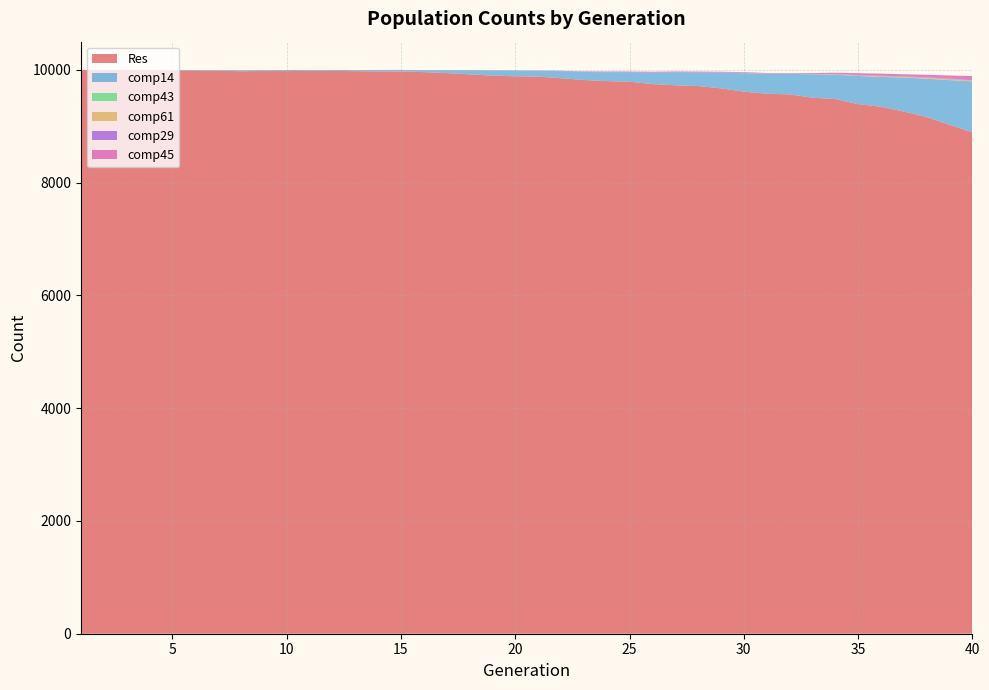

Reading left to right, what are all the values shown in this chart?

Res: 10000	9999	9997	9994	9988	9986	9984	9976	9980	9978	9983	9982	9977	9972	9972	9960	9943	9921	9898	9886	9880	9852	9820	9801	9790	9748	9727	9713	9672	9614	9577	9565	9507	9482	9393	9346	9261	9164	9027	8893
comp14: 0	1	2	6	10	11	11	18	15	19	16	16	19	26	27	36	53	75	93	104	105	124	143	155	170	200	231	240	278	326	350	367	412	431	499	529	604	679	791	904
comp43: 0	0	0	0	0	0	0	0	0	0	0	0	1	0	0	0	0	0	0	0	0	0	0	0	0	0	0	0	0	0	0	0	0	0	0	0	0	0	0	0
comp61: 0	0	0	0	0	0	0	0	0	0	0	0	0	0	0	0	0	0	0	0	0	0	0	0	0	0	0	0	1	2	6	2	4	9	9	15	14	17	19	16
comp29: 0	0	0	0	0	0	0	0	0	0	0	0	0	0	0	0	0	0	1	1	2	7	6	11	7	9	5	6	7	7	5	3	3	6	7	5	7	7	9	2
comp45: 0	0	0	0	0	0	0	0	0	0	0	0	0	0	0	0	0	0	0	1	2	2	5	5	5	10	9	11	9	11	7	6	16	22	33	39	36	46	55	75